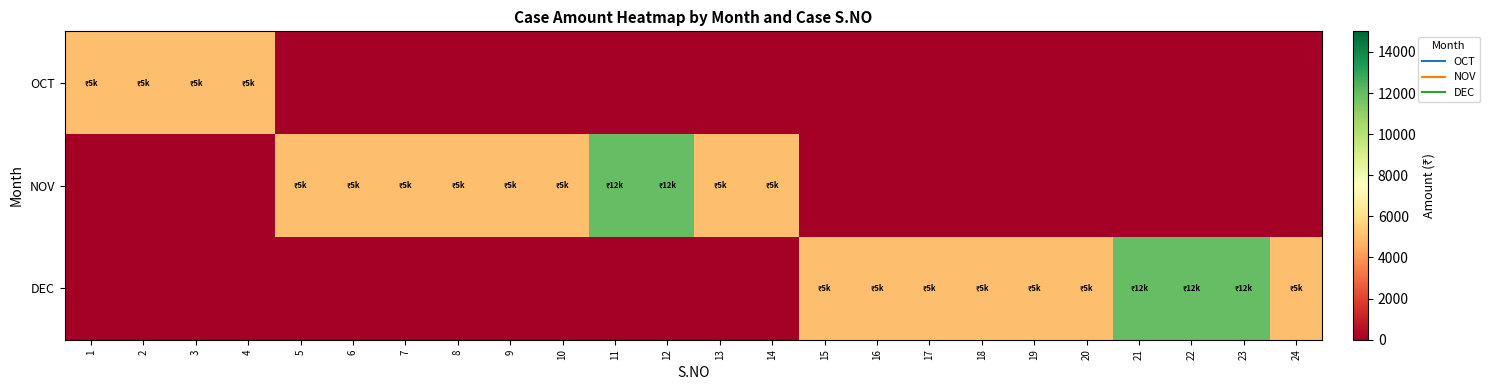

Which label corresponds to the largest value in the chart?

11